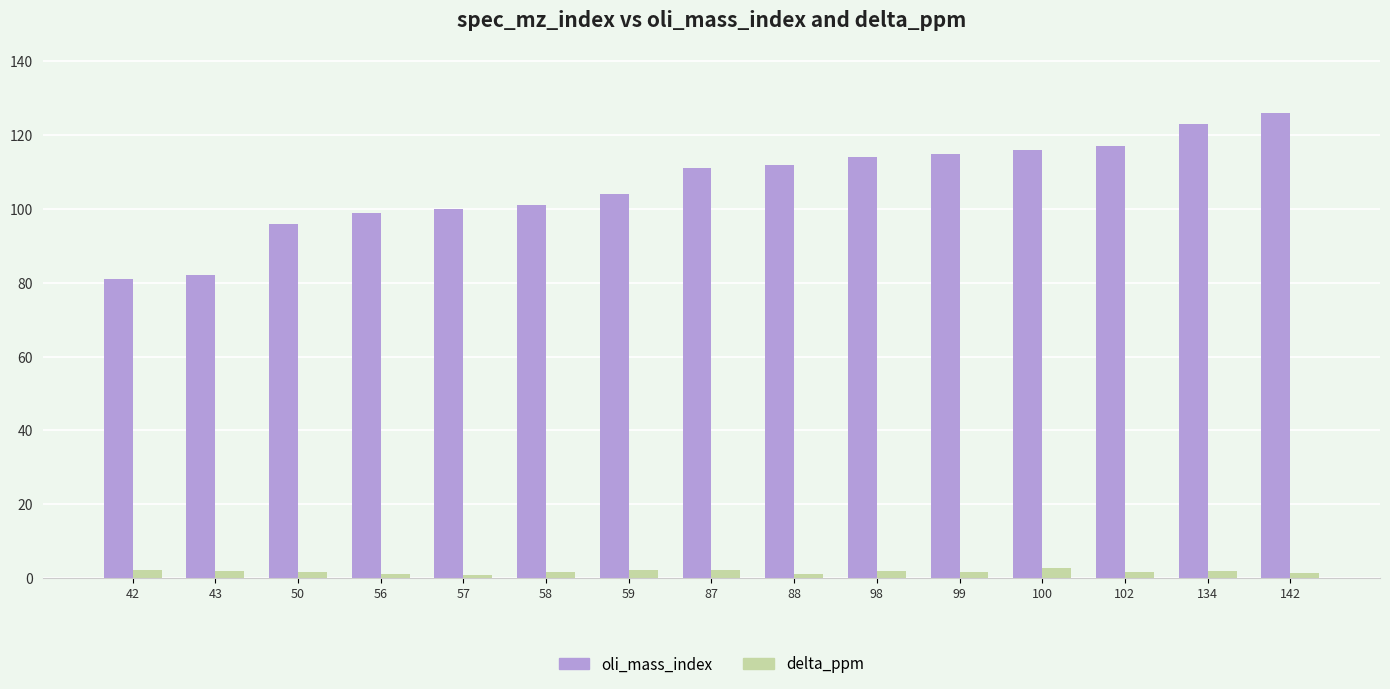

List the series in order of their peak value, highest first.

oli_mass_index, delta_ppm